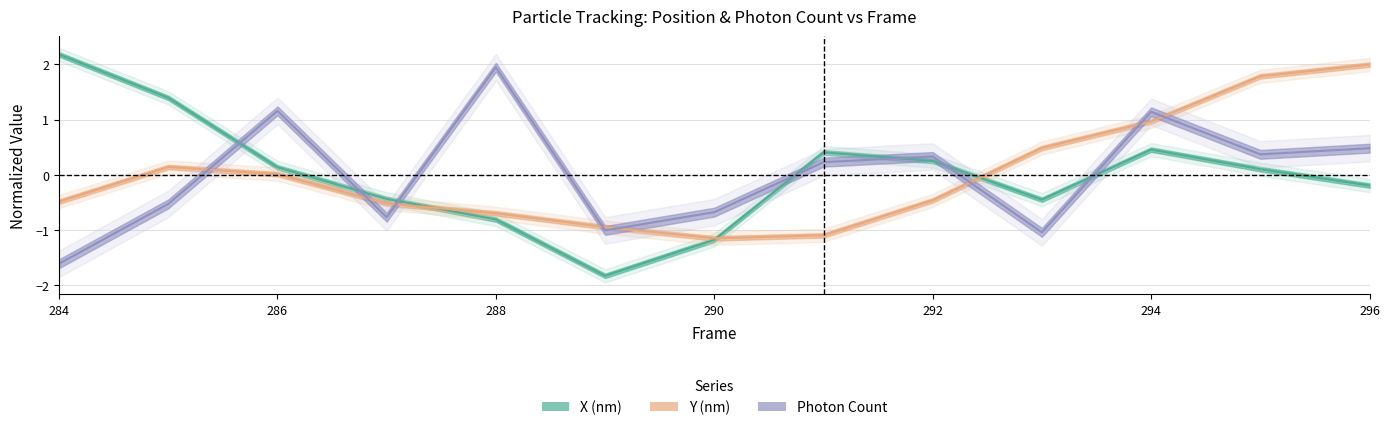

List the series in order of their peak value, highest first.

X (nm), Y (nm), Photon Count